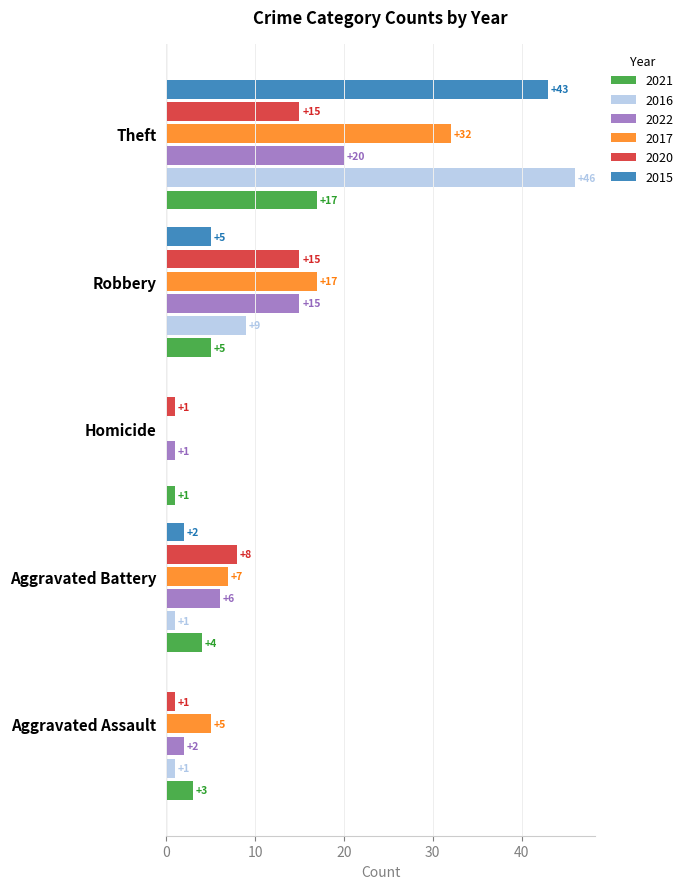

What is the maximum value shown in the chart?

46